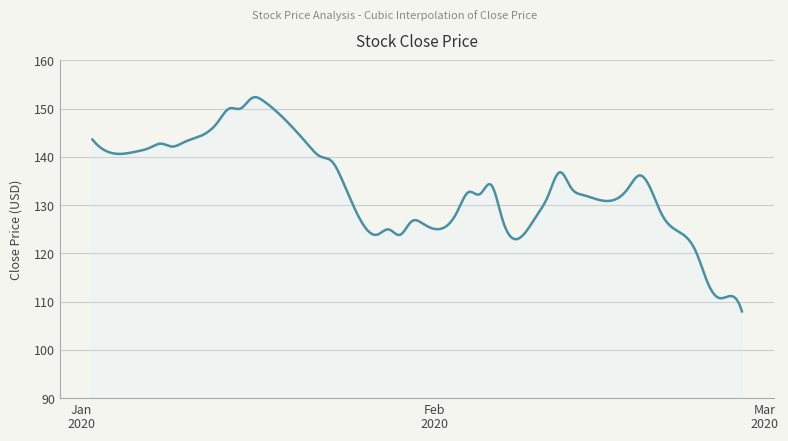

Does the chart have visible grid lines?

Yes